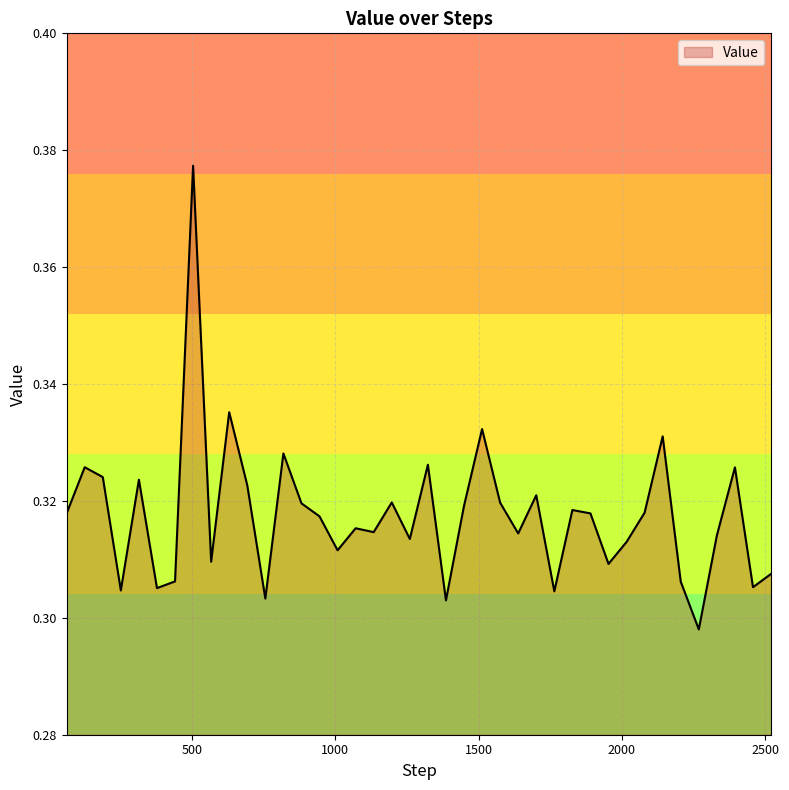

What is the smallest value displayed?

0.3